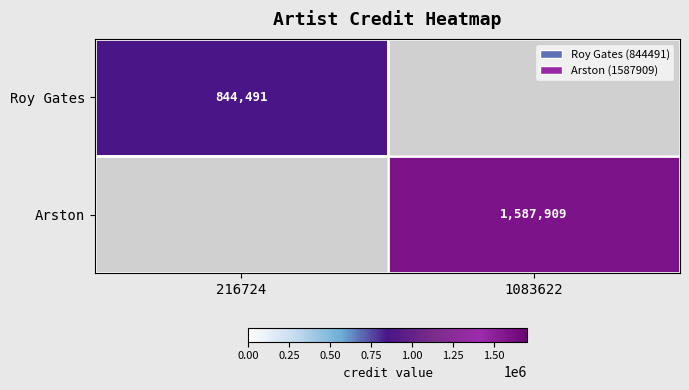

True or false: Arston has a value of 592851 at 1083622.

False